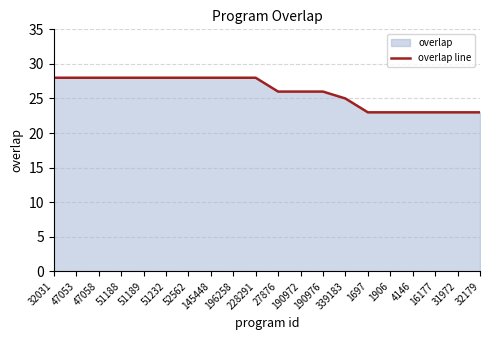

At which label is the value closest to 25?

339183